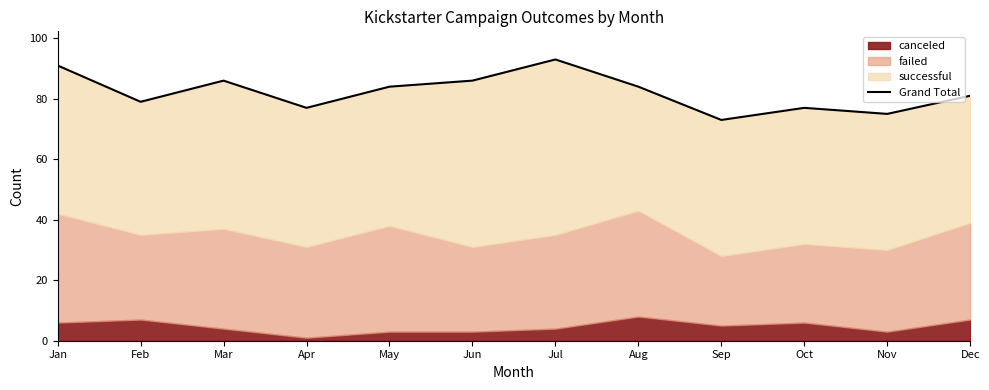

Where is the first local maximum?

Mar